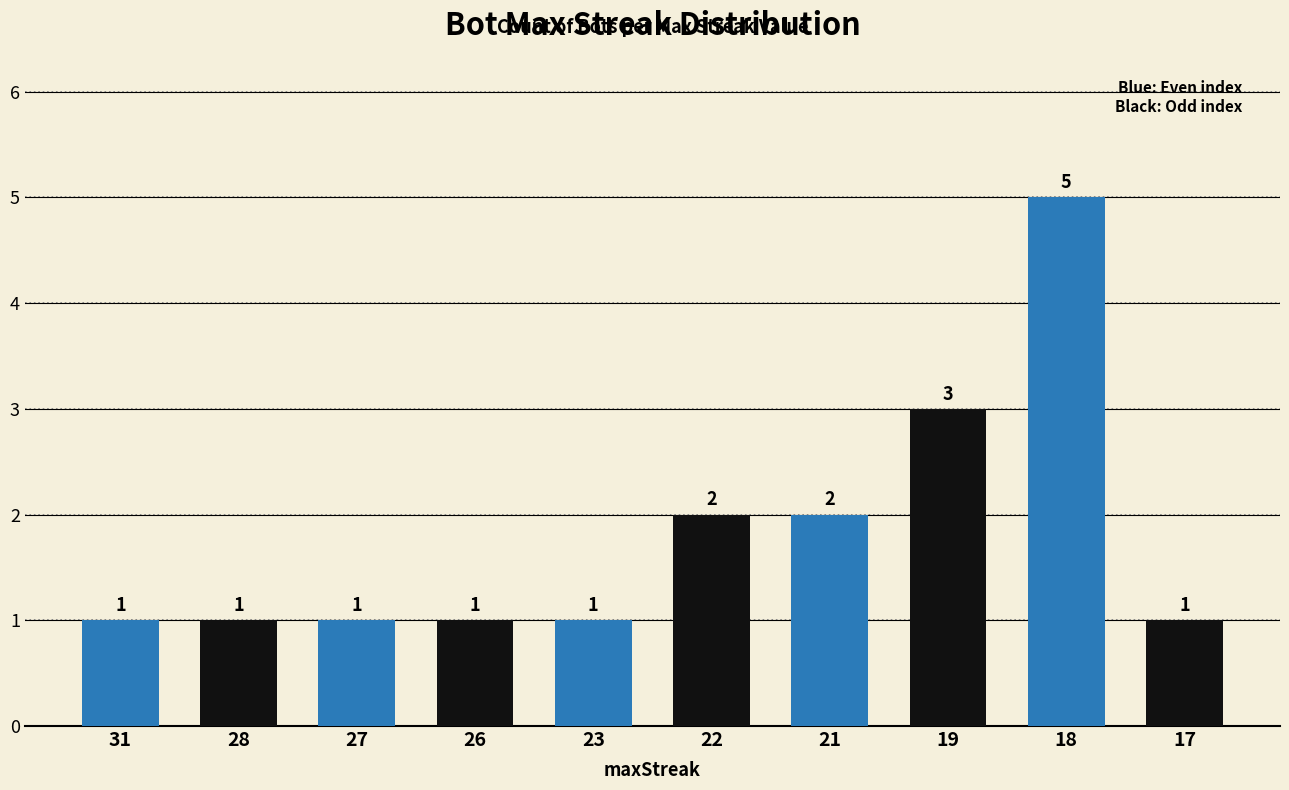

Count the values in the range 1 to 2.

8